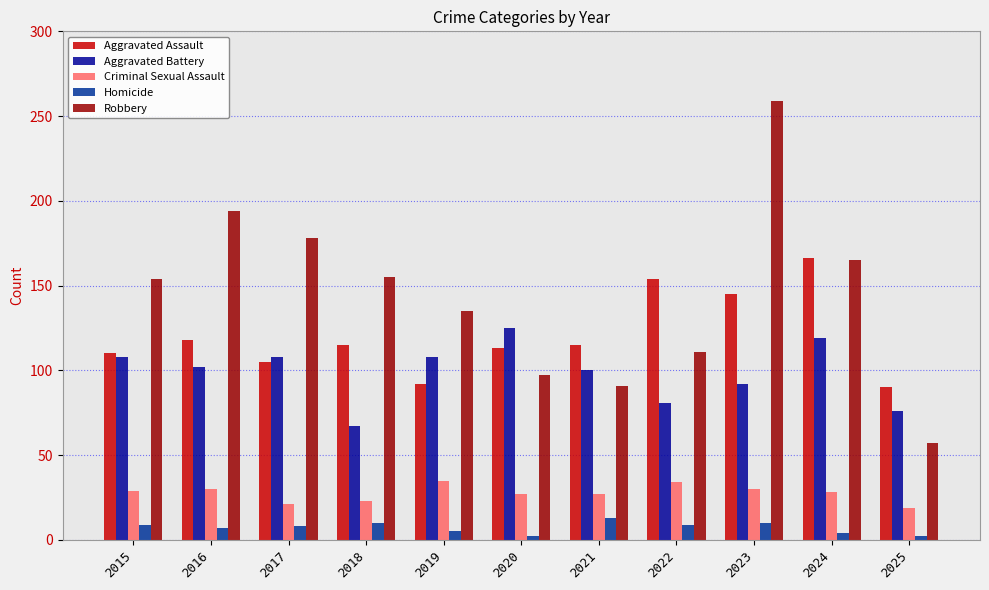

At which category is the sum across all series the highest?

2023